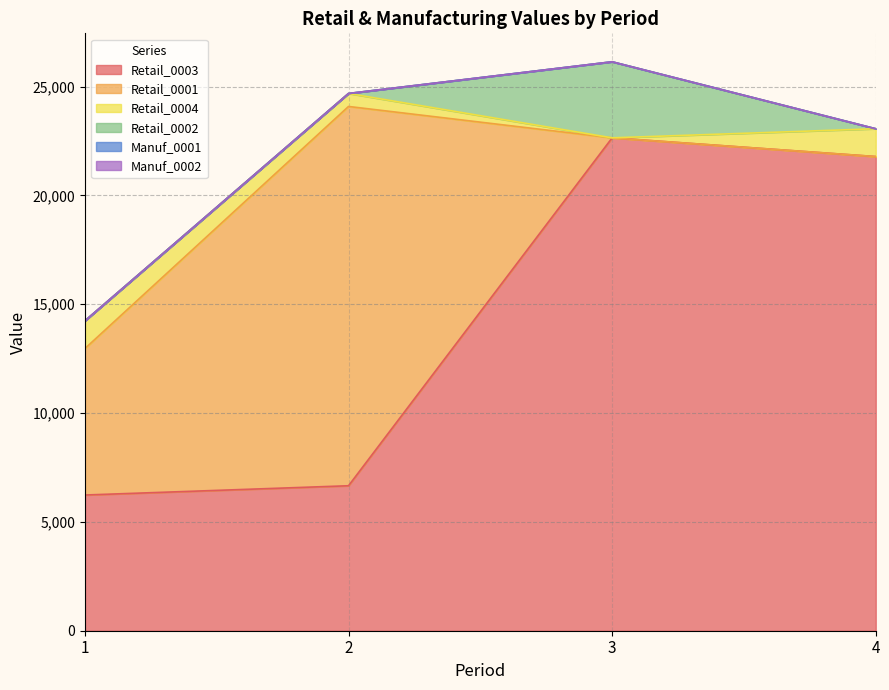

Rank the series by their maximum value, from lowest to highest.

Manuf_0001, Manuf_0002, Retail_0004, Retail_0002, Retail_0001, Retail_0003